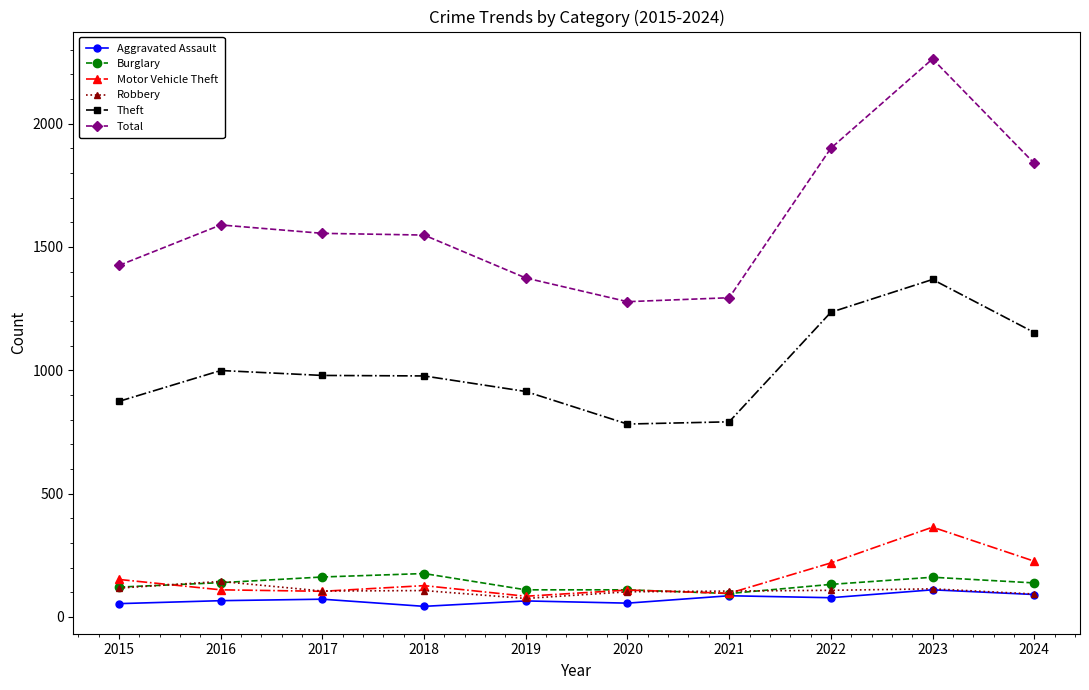

What is the difference between the maximum and second lowest values in the Robbery series?

51